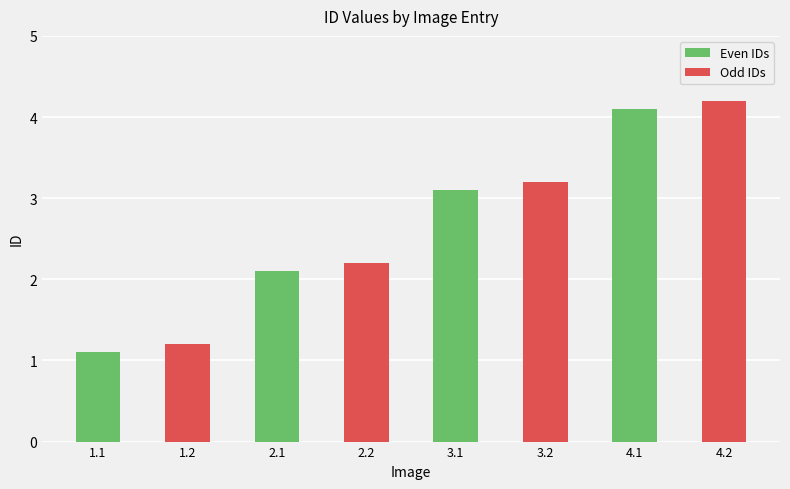

What is the difference between the maximum and minimum values in the Even IDs series?

4.1